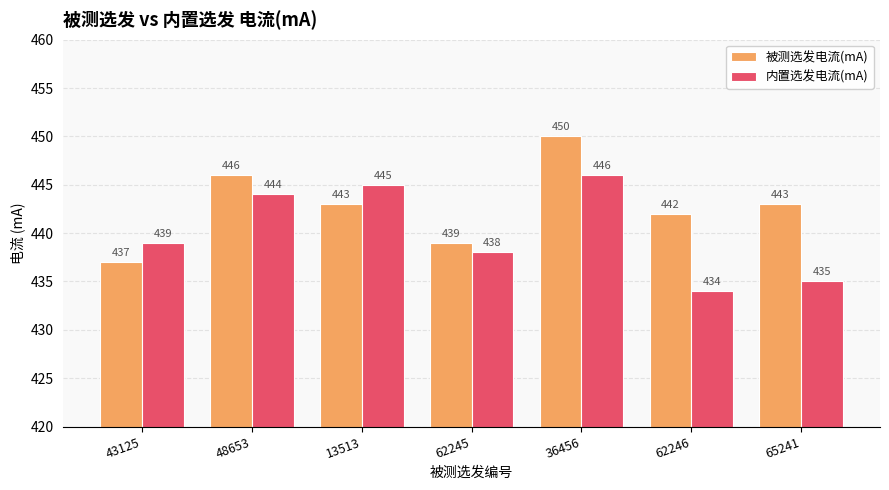

How many groups of bars are there?

7